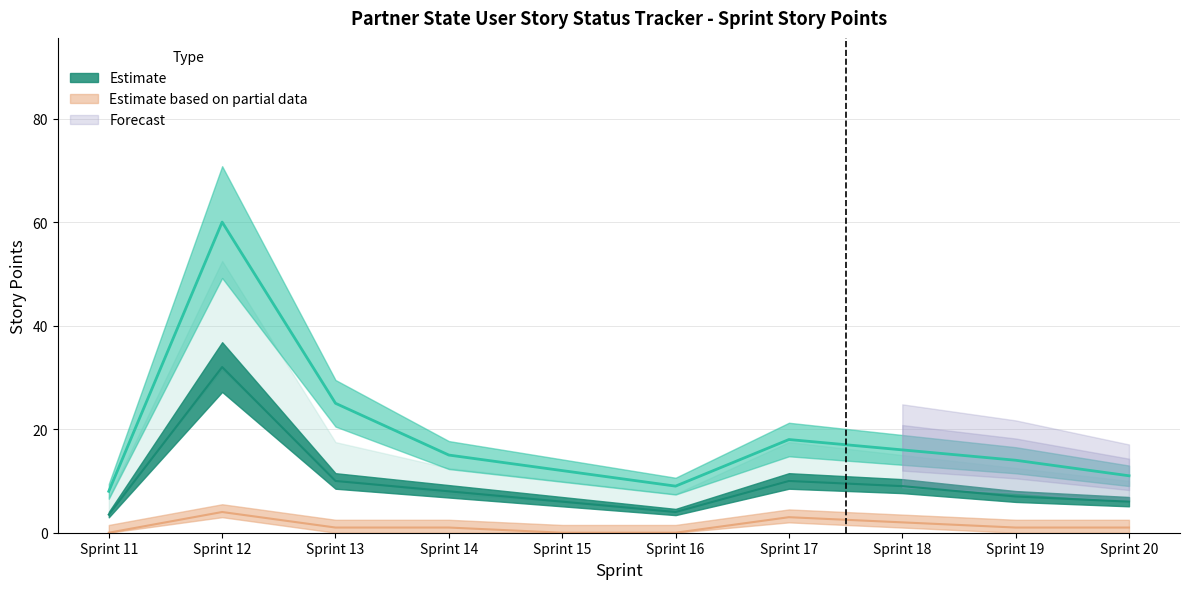

Reading left to right, list all the values displayed in this chart.

Total SP: 3.5	32.0	10.0	8.0	6.0	4.0	10.0	9.0	7.0	6.0
Adjusted Story Points: 8.0	60.0	25.0	15.0	12.0	9.0	18.0	16.0	14.0	11.0
Adjusted AZ SP: 0.0	4.0	1.0	1.0	0.0	0.0	3.0	2.0	1.0	1.0